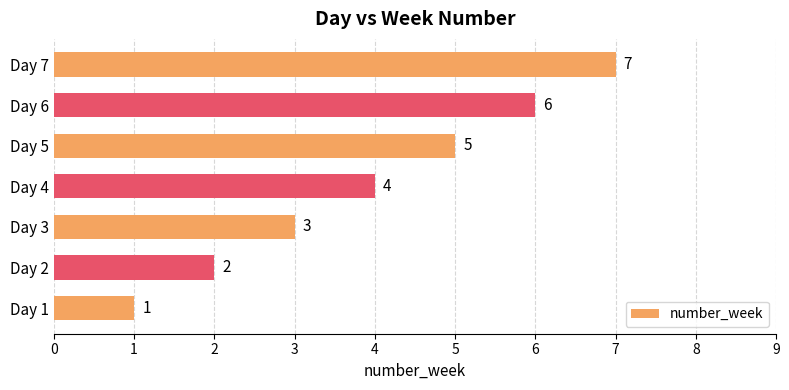

How many bars are there in total?

7